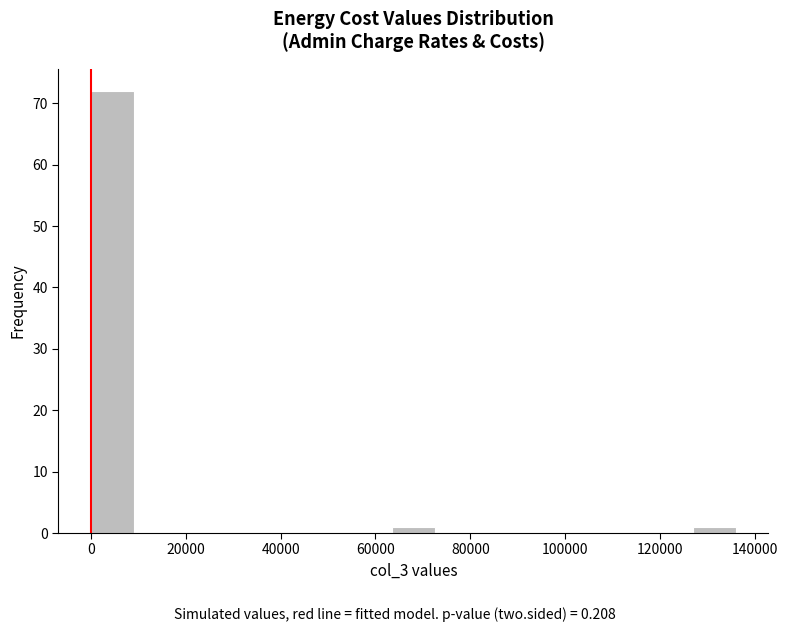

What is the height of the bar covering 0 to 10000 on the x-axis? Neither the bar edges nor the heights are printed on the chart, so give them approximately, as read against the axes.

72